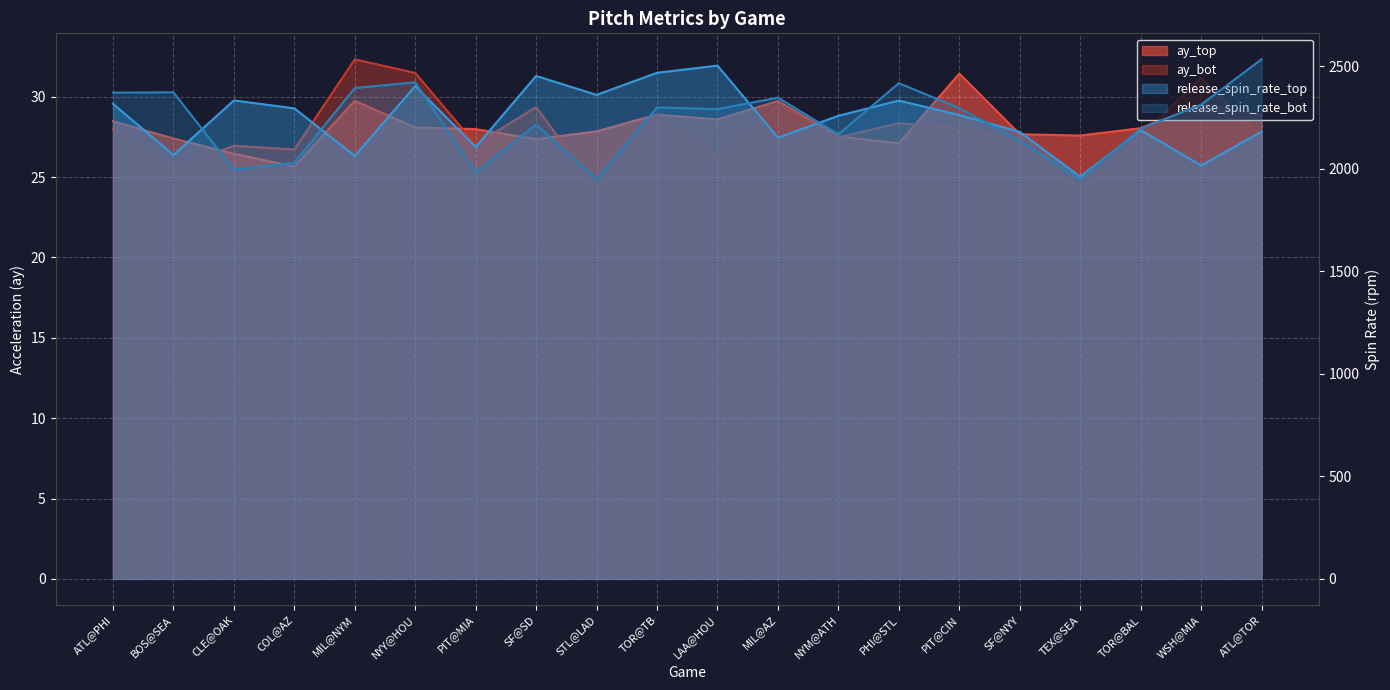

Which label corresponds to the smallest value in the chart?

STL@LAD